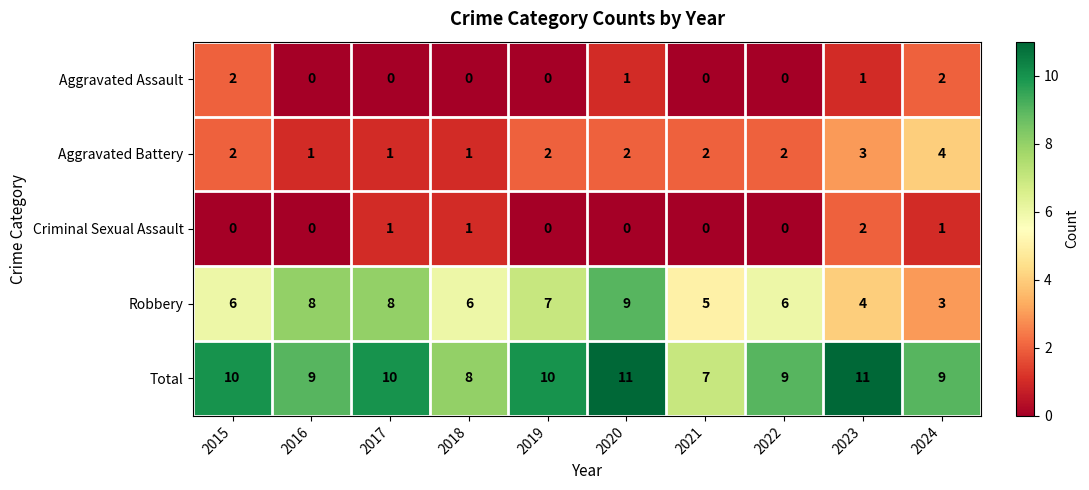

Count the Total values in the range 9 to 10.

6